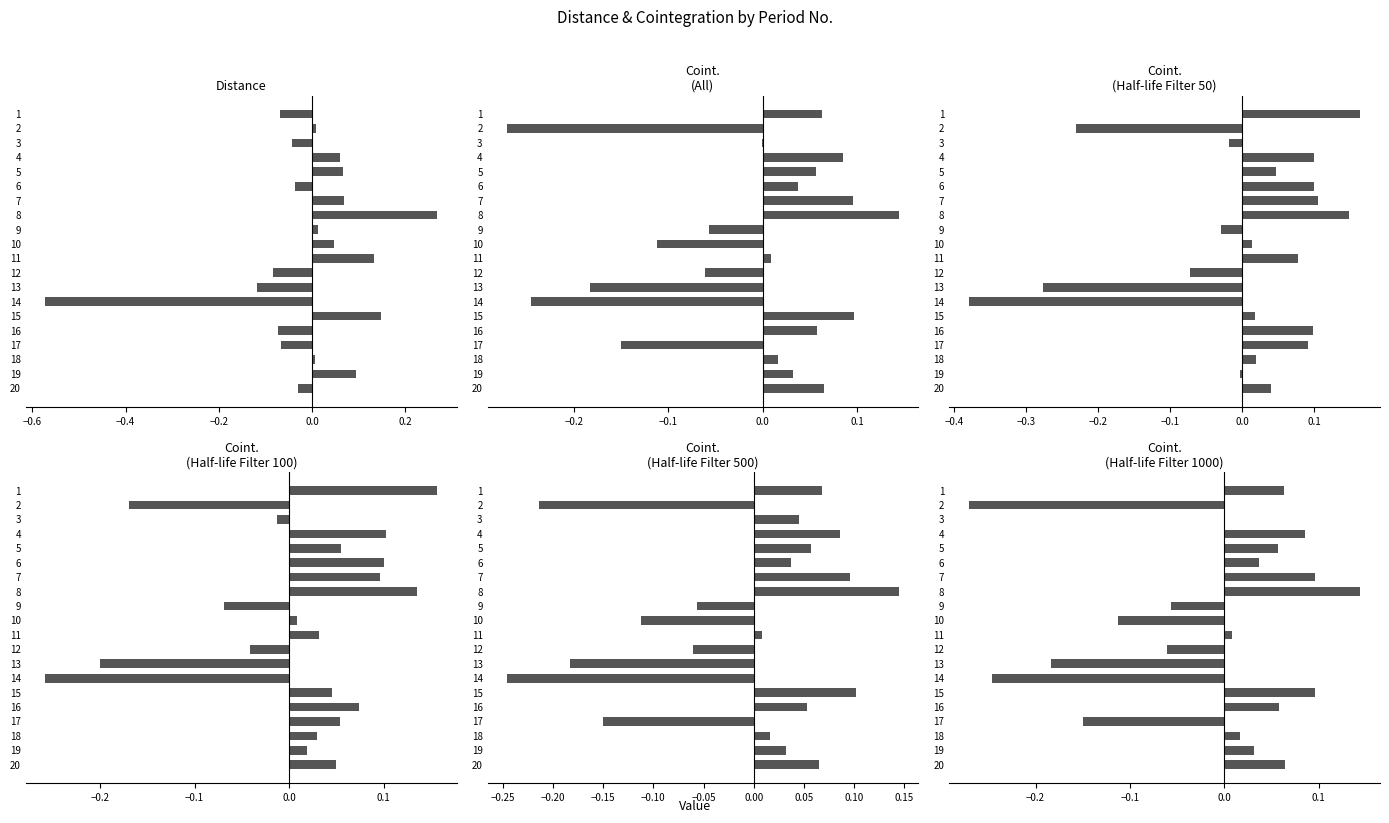

Which series has the widest spread of values?

Distance